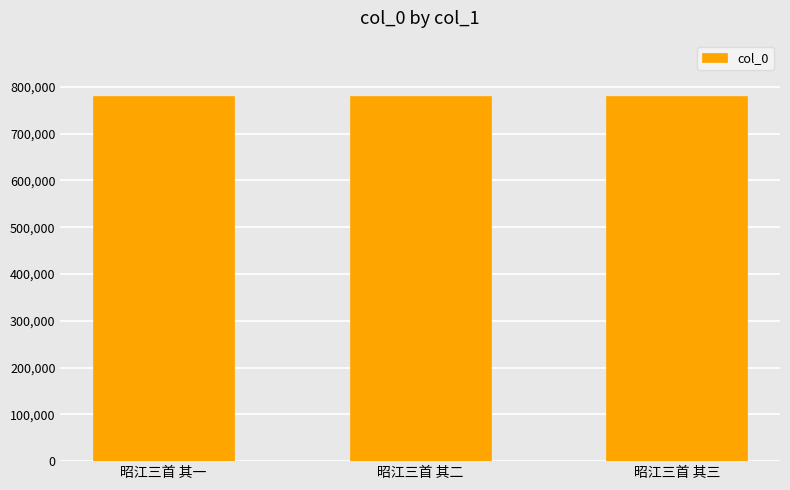

What is the approximate value at 昭江三首 其一?

781687